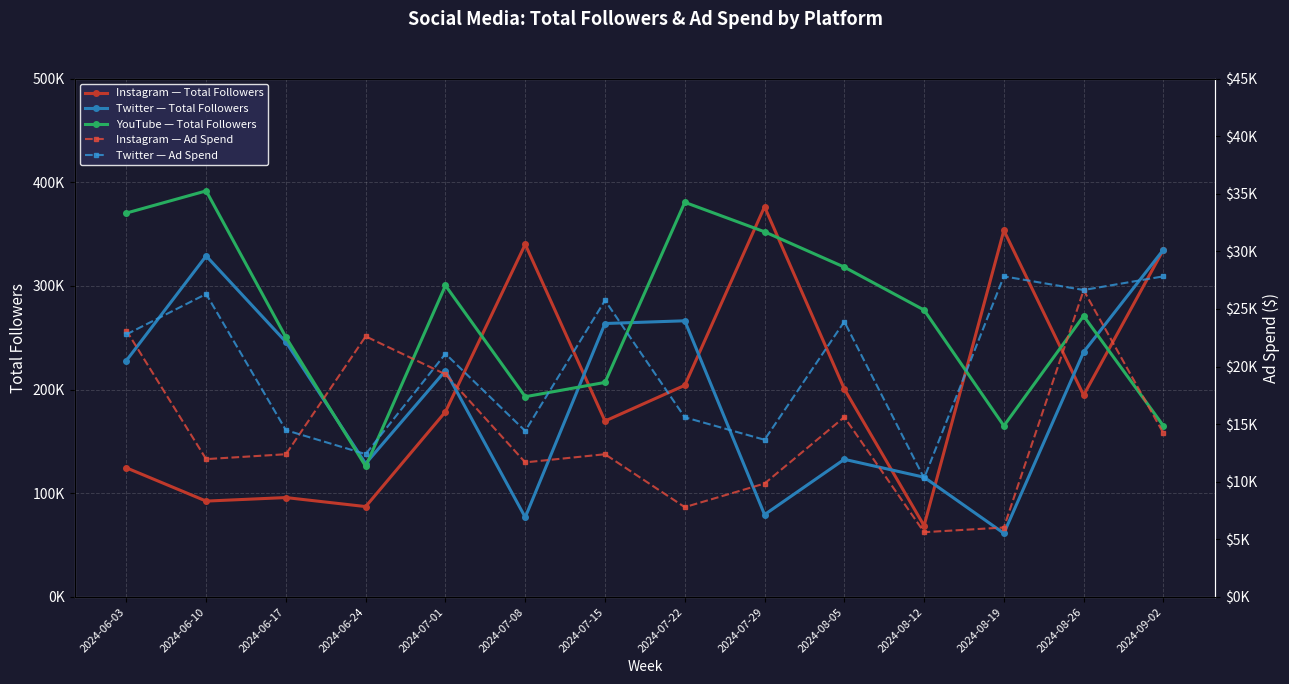

How many lines are shown in the chart?

5